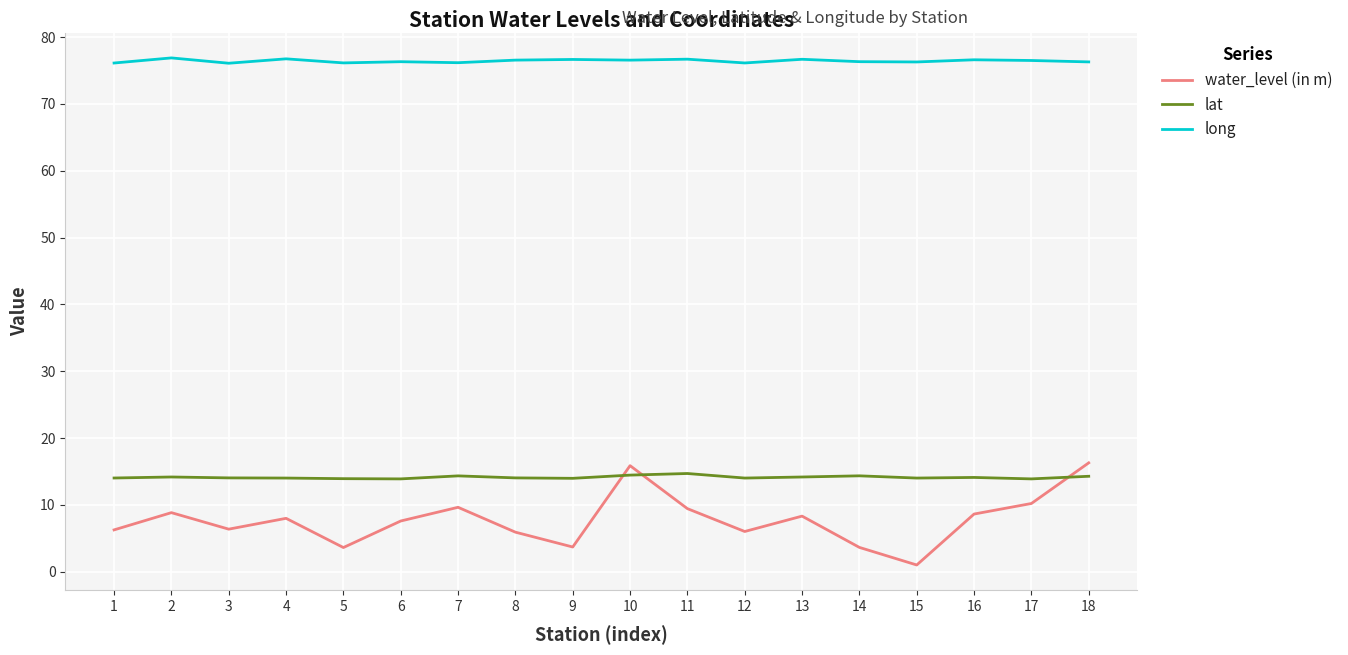

Which category has the lowest value across all series?

15